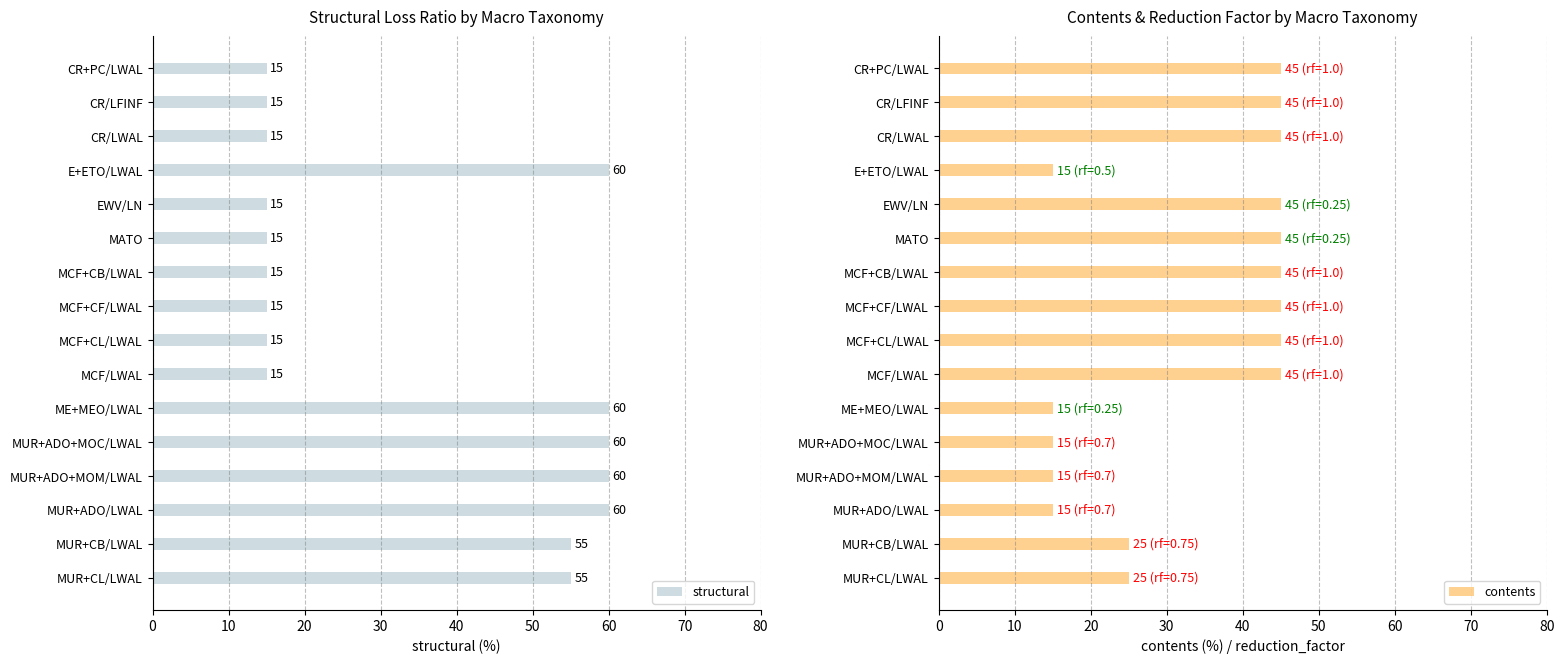

Which series has the largest total across all categories?

structural